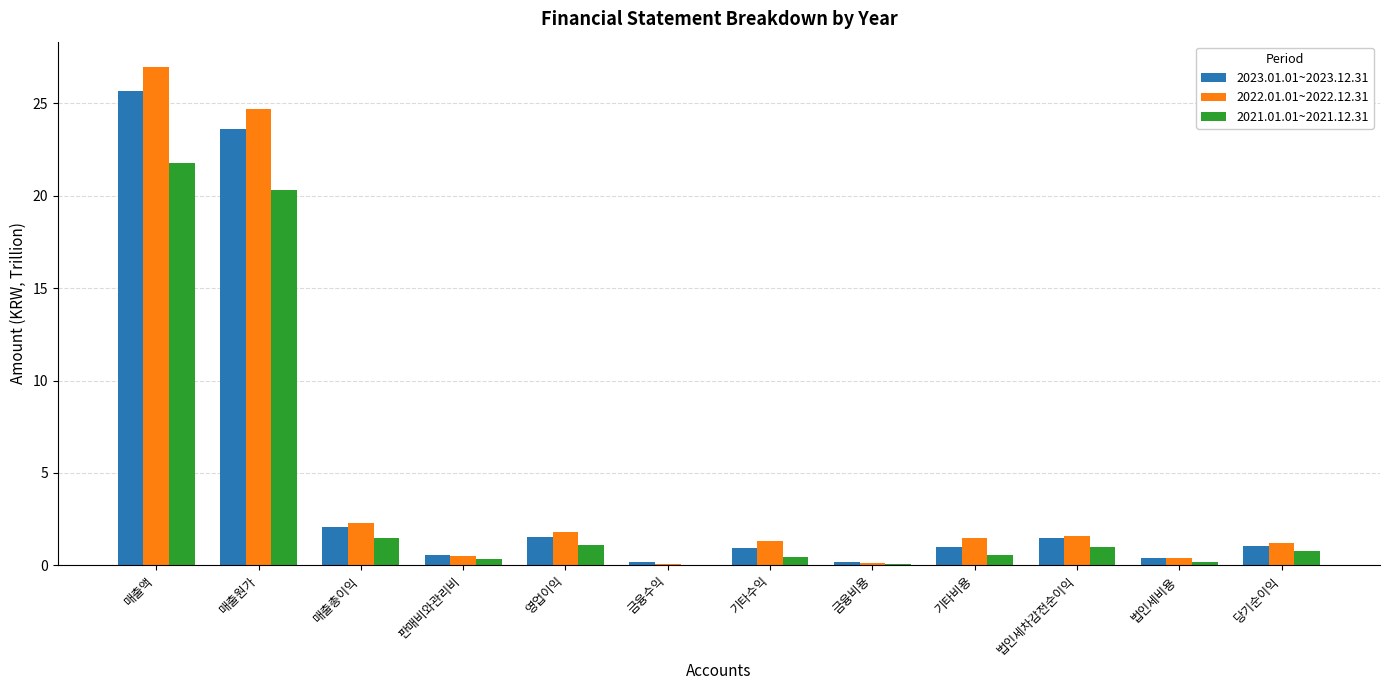

How many groups of bars are there?

12